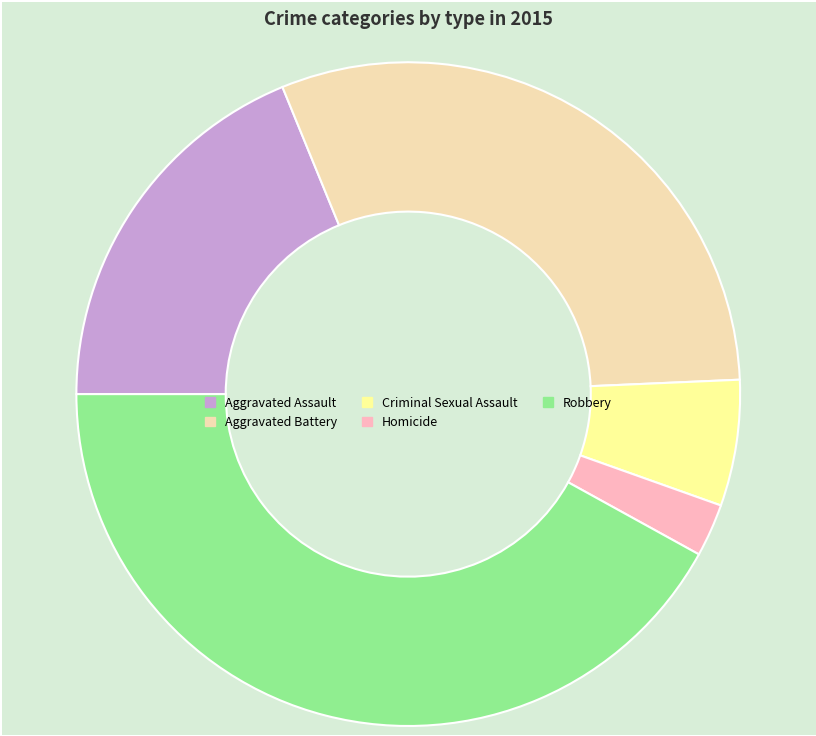

Is there any slice that represents more than half of the pie?

No